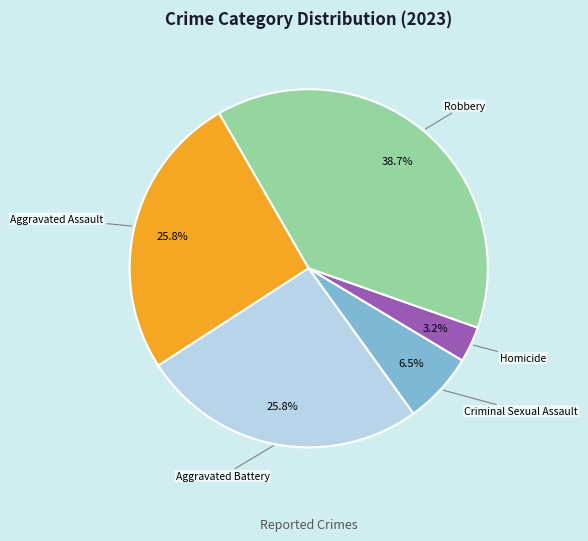

Is there any slice that represents more than half of the pie?

No